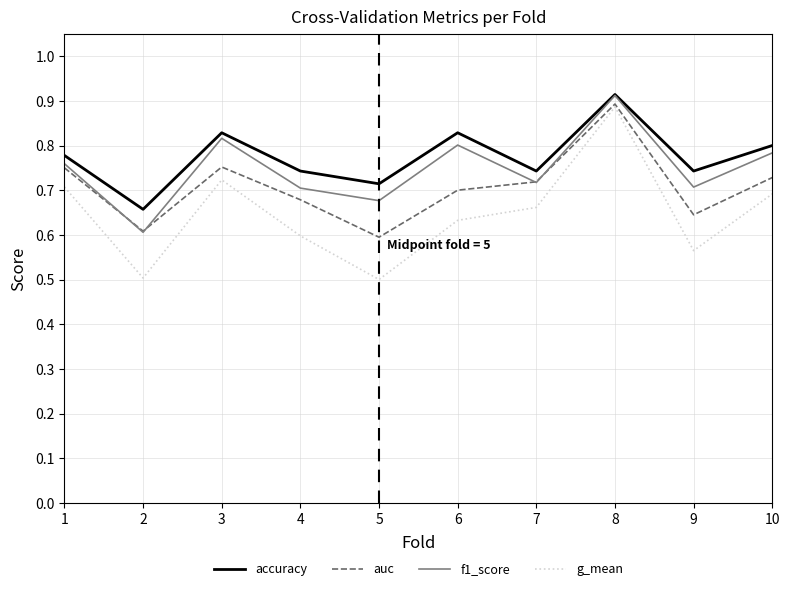

How many series are shown in this chart?

4